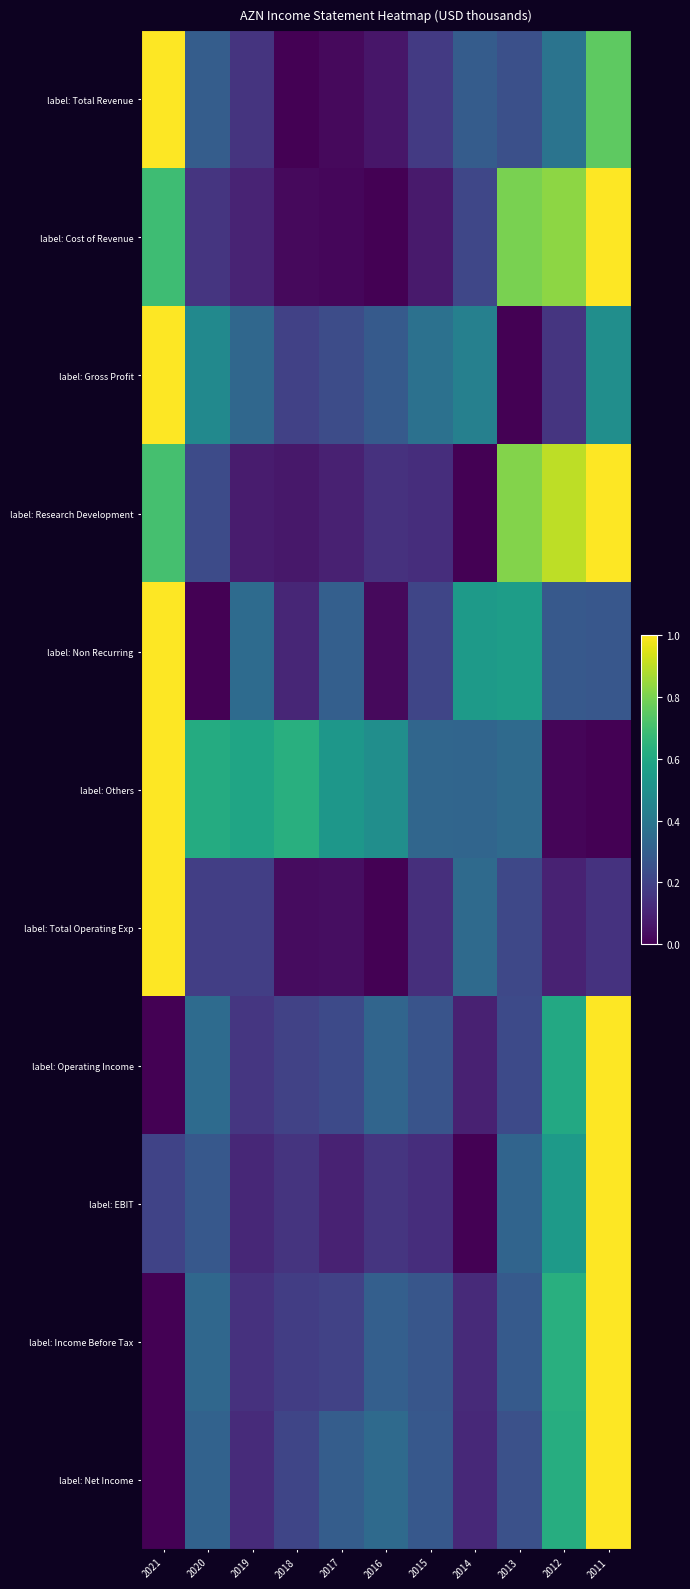

Which series has the largest range (max minus min)?

label: Total Revenue